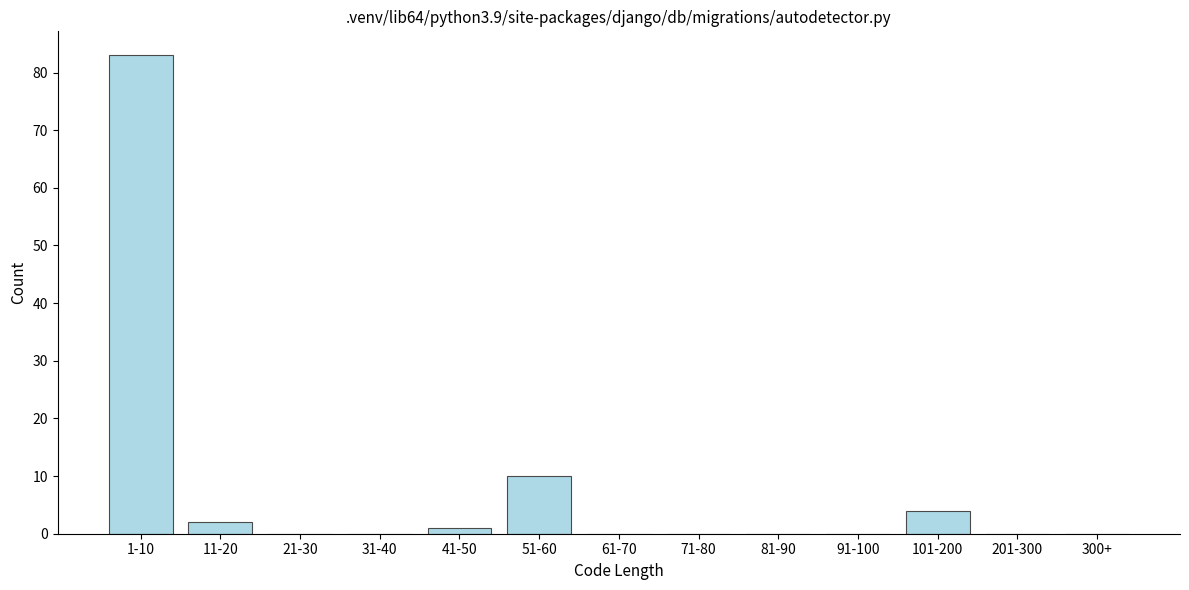

Reading right to left, extract all data points from this chart.

300+=0	201-300=0	101-200=4	91-100=0	81-90=0	71-80=0	61-70=0	51-60=10	41-50=1	31-40=0	21-30=0	11-20=2	1-10=83